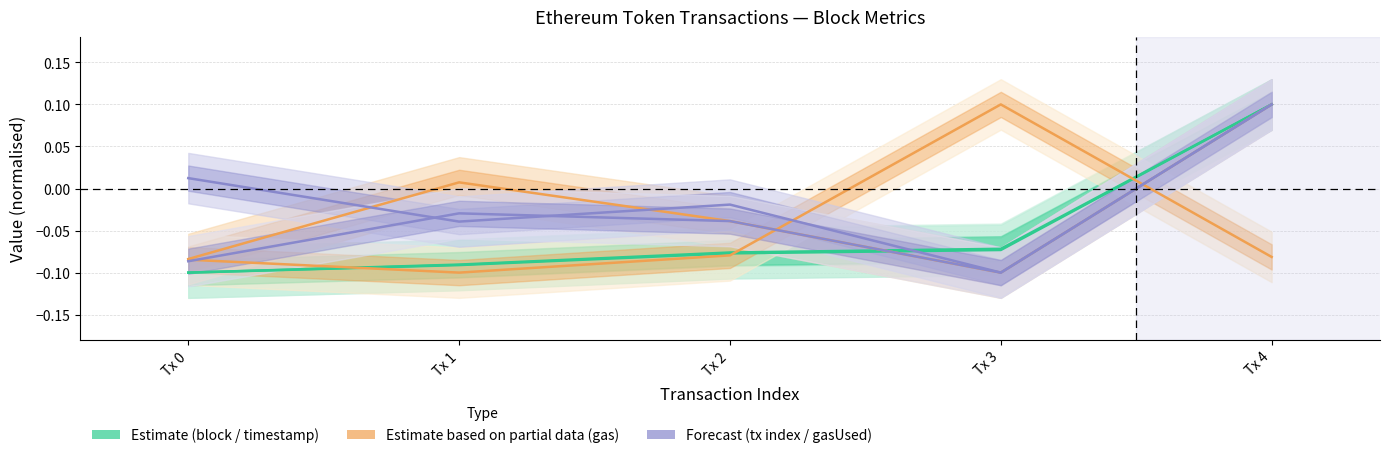

What is the difference between the gas values at Tx 3 and Tx 4?

0.2